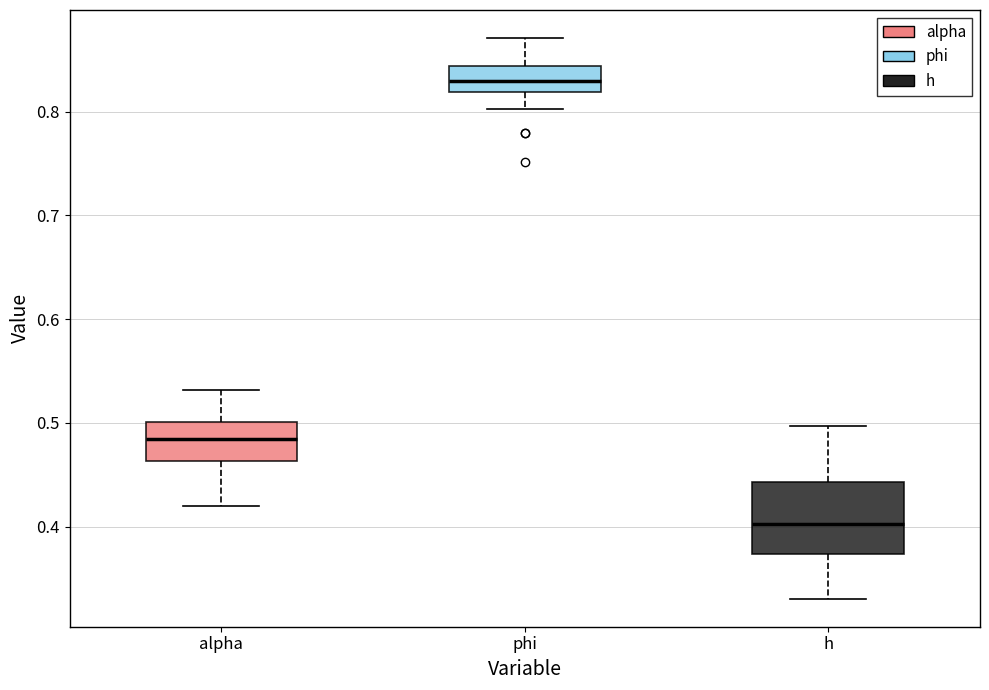

Where does the lower whisker of the box for alpha end on the y-axis? The values are not printed on the chart, so give them approximately, as read against the axis.

0.42